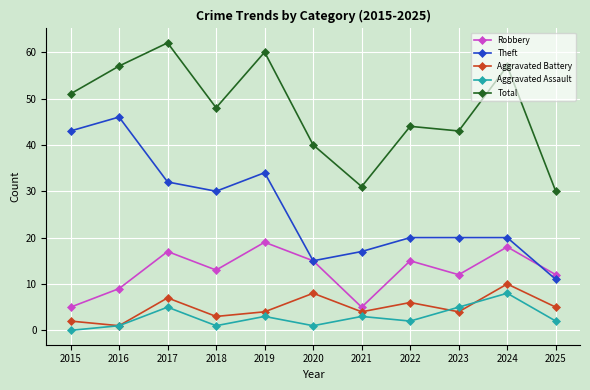

Is the value of Aggravated Battery at 2016 greater than the value of Theft at 2022?

No